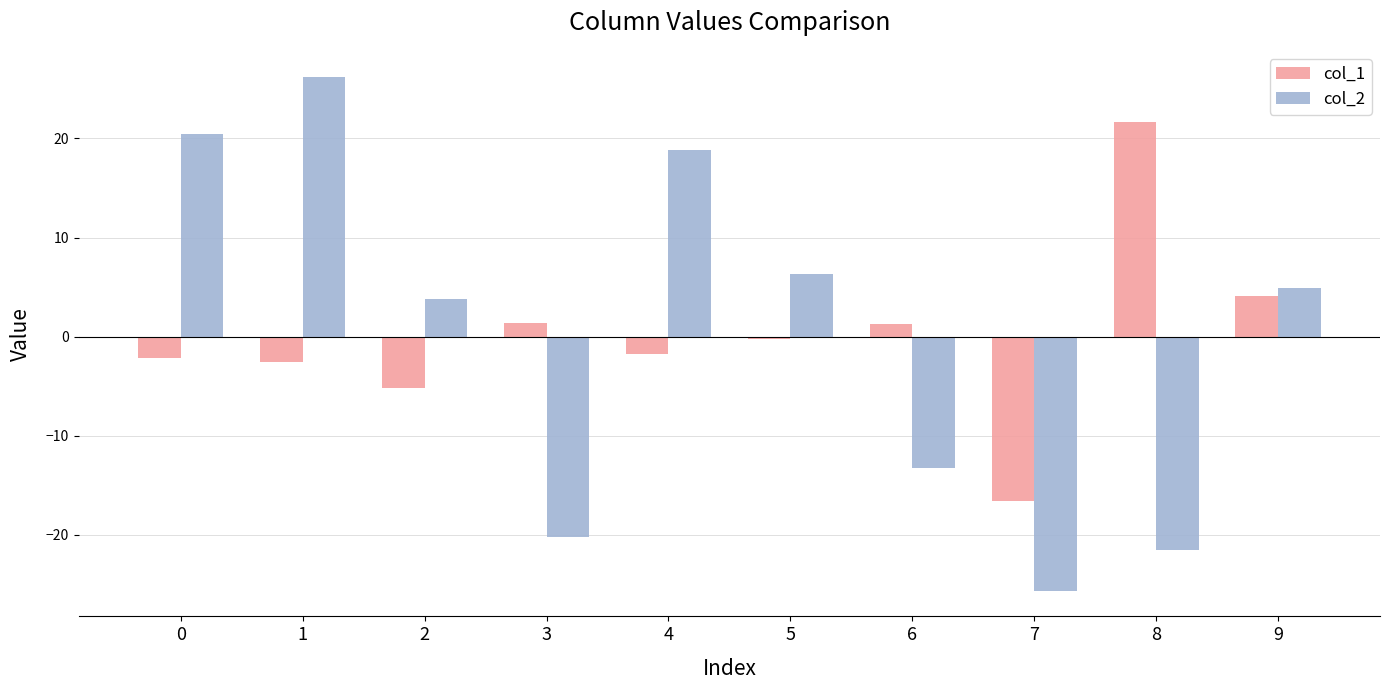

True or false: col_2 has a value of 4.9 at 9.

True